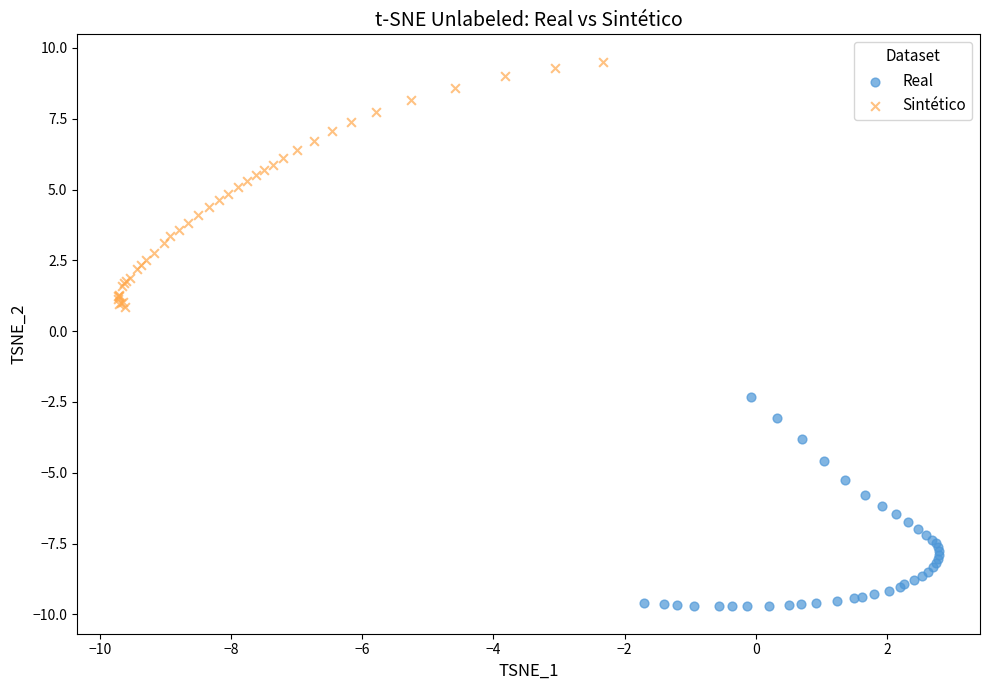

Which series contains the lowest Y value?

Real